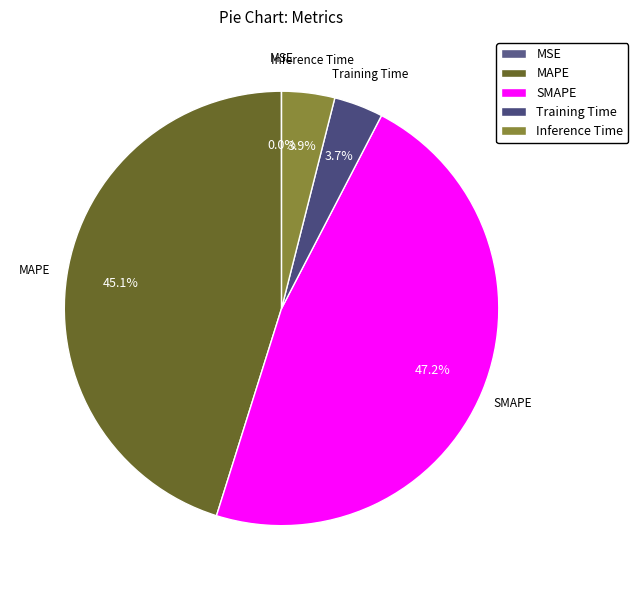

Approximately how many times larger is the value at Inference Time compared to MAPE?

0.1